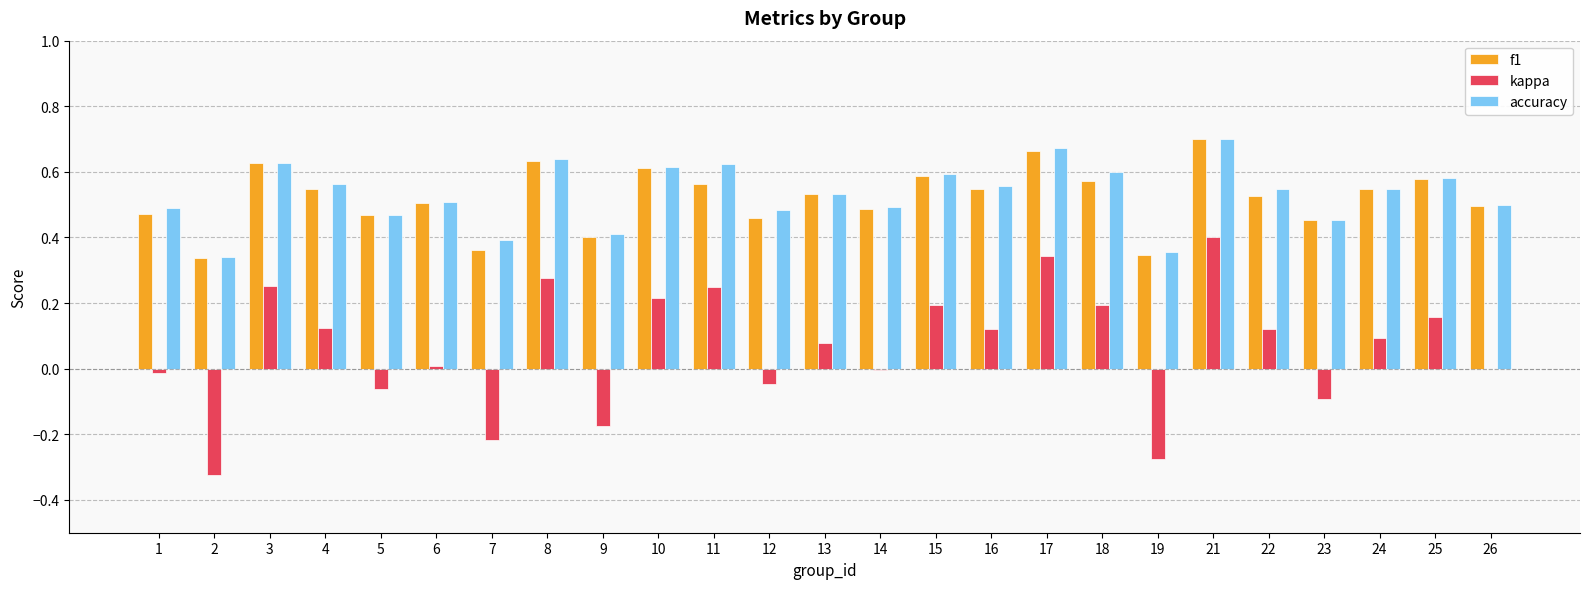

Count the number of data series in this chart.

3